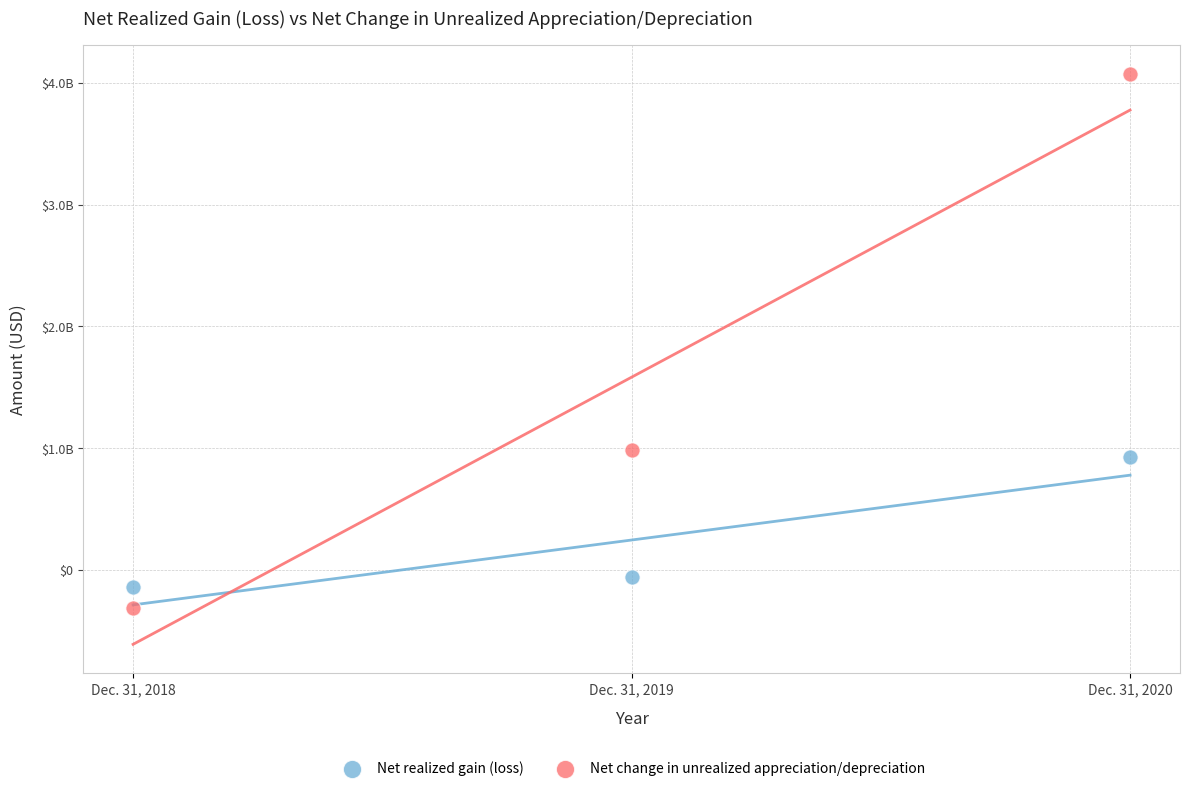

What are all the series names shown in the legend?

Net realized gain (loss), Net change in unrealized appreciation/depreciation